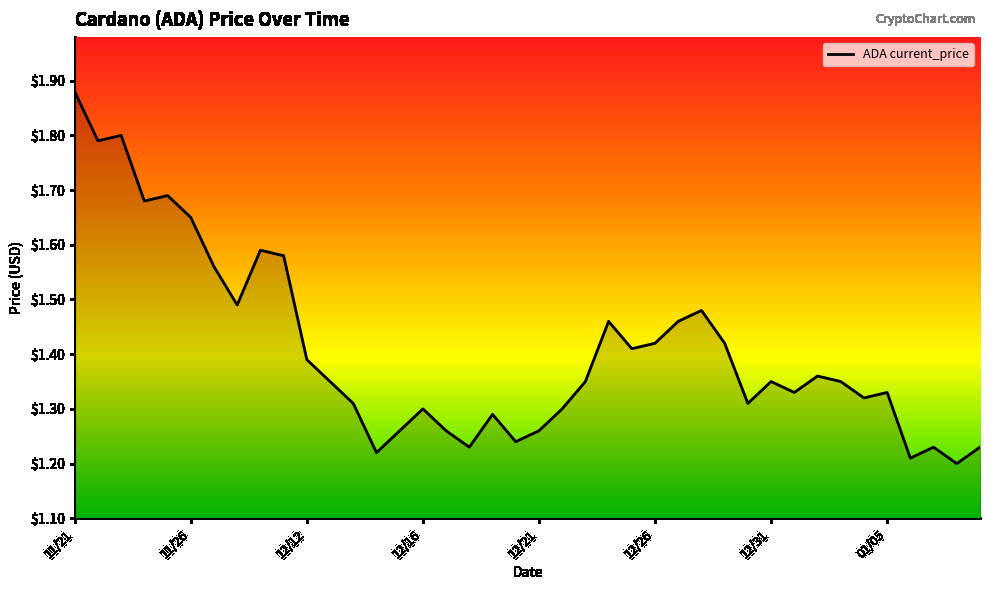

Which label corresponds to the largest value in the chart?

11/21